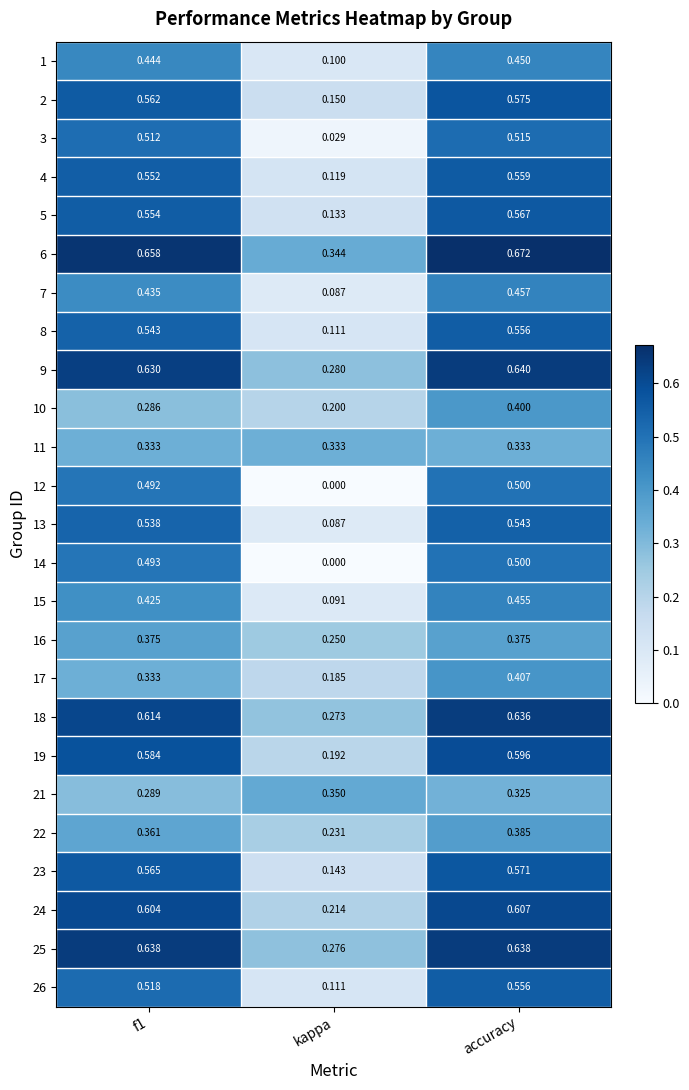

At which label is 2 closest to 0?

kappa